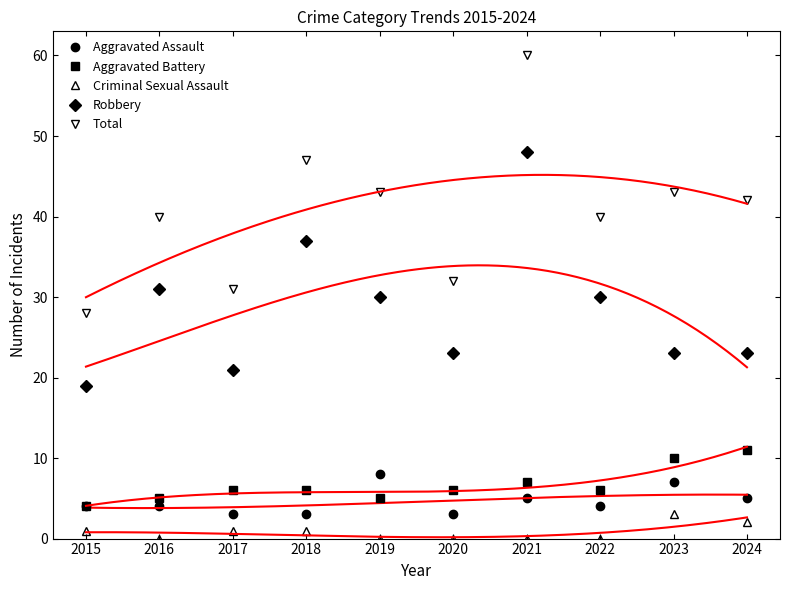

How many data points in Robbery are less than 30?

5